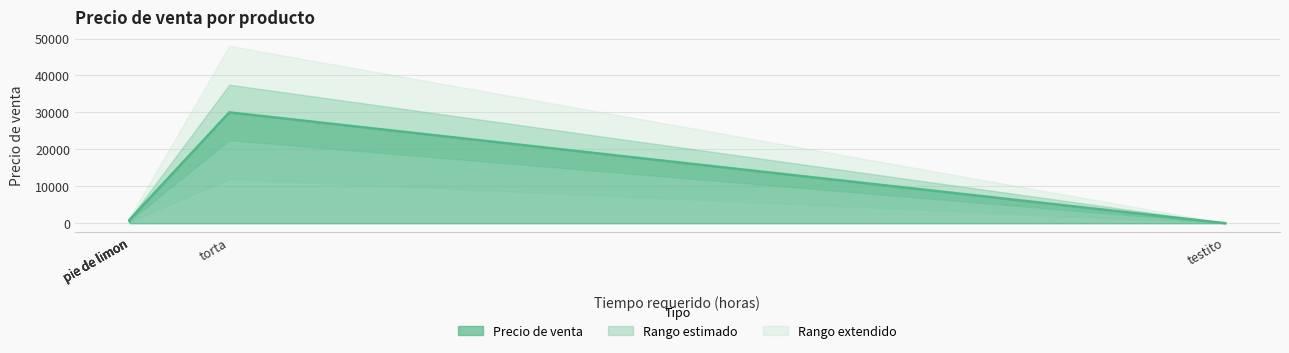

Which category has the lowest value across all series?

testito